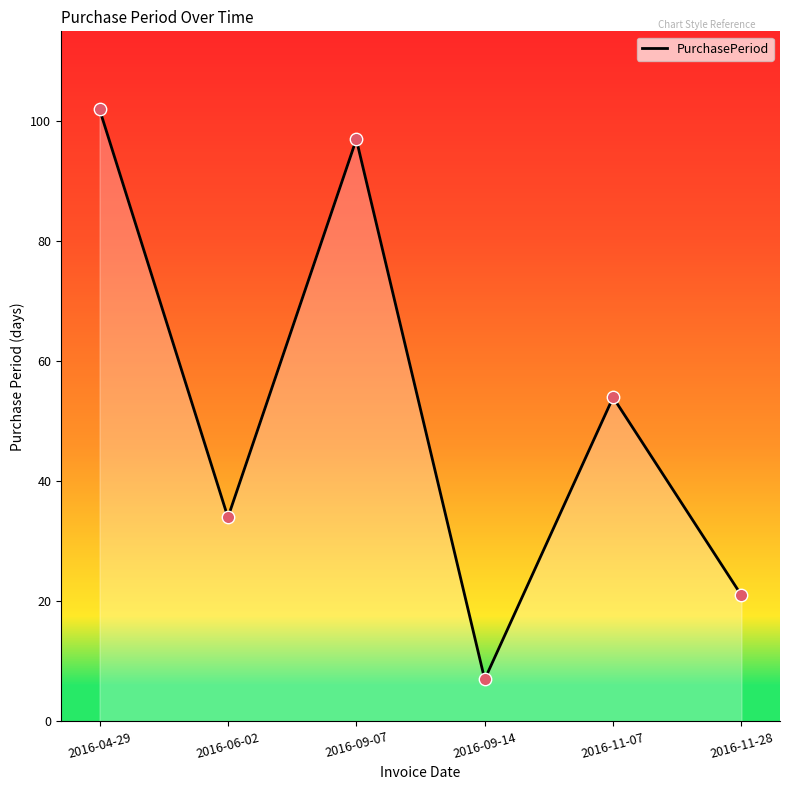

What is the ratio of the value at 2016-11-07 to the value at 2016-06-02?

1.6